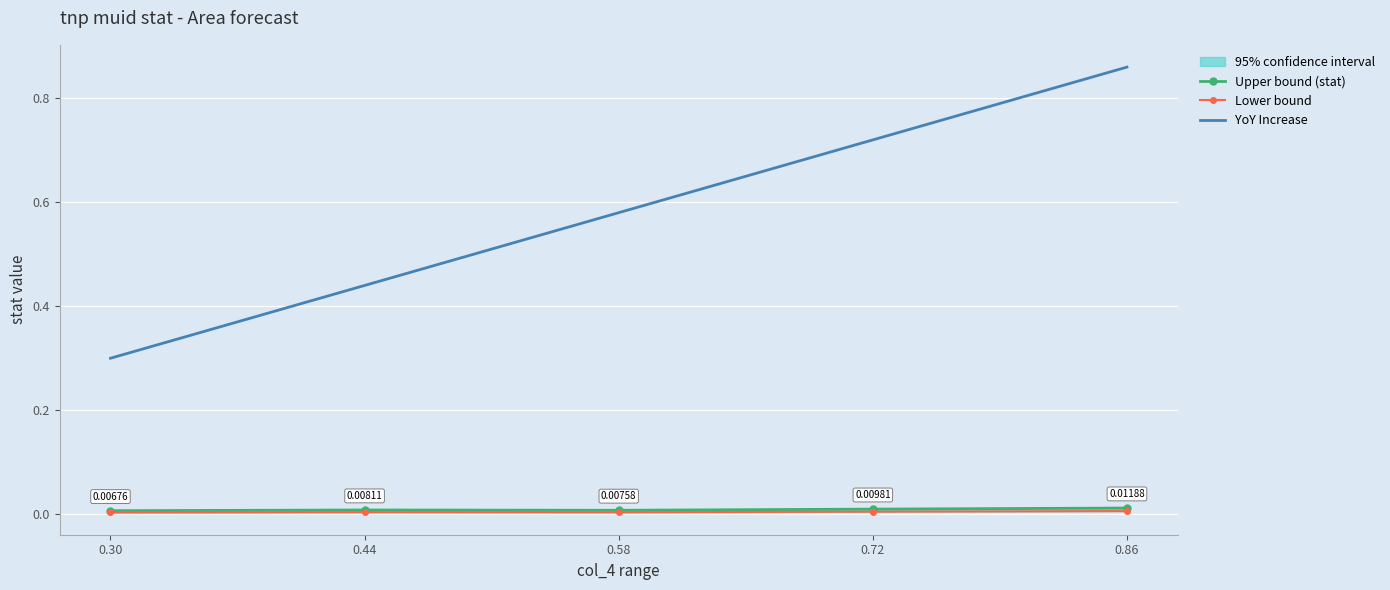

How many interior local valleys does the Lower bound series have?

1